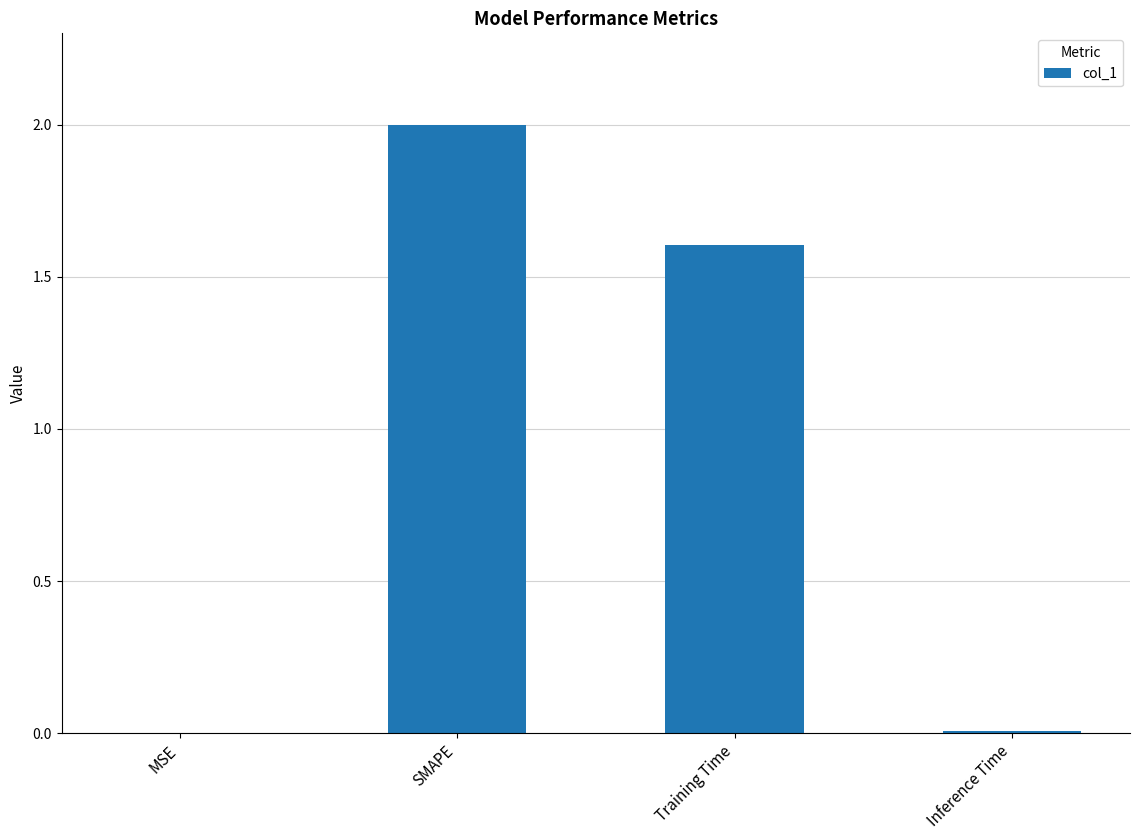

The value at Training Time is 1.6. True or false?

True